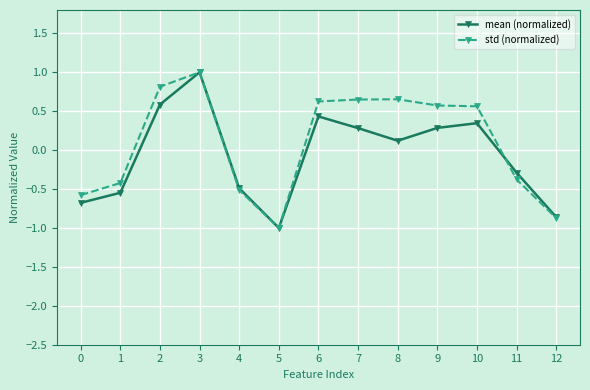

Where is the first local maximum for std (normalized)?

3